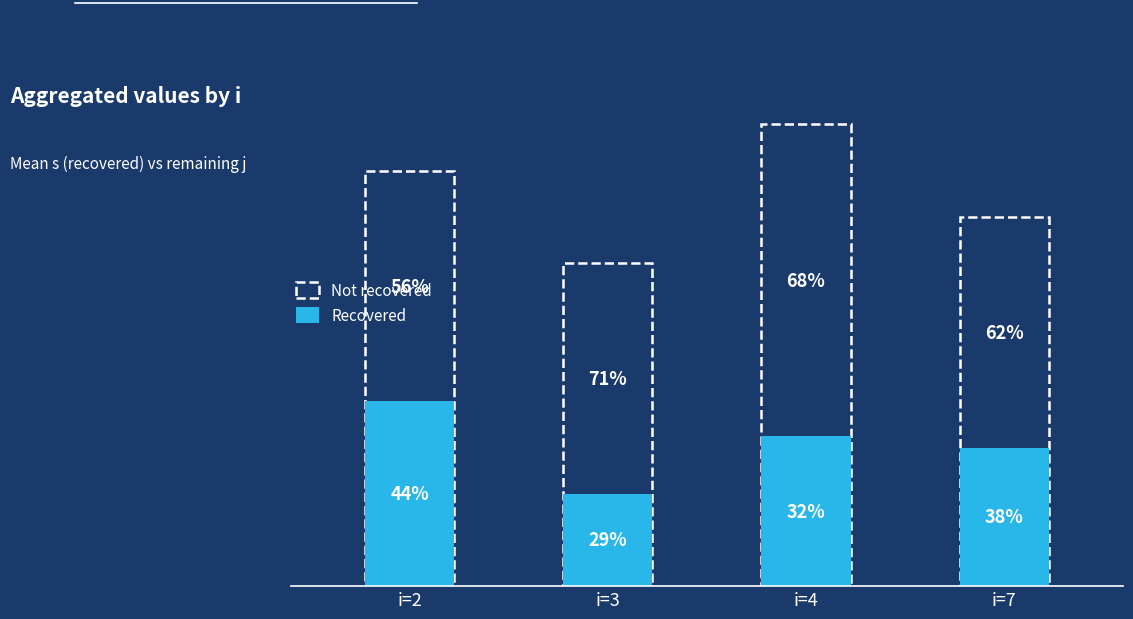

At which label does Recovered first exceed 3?

i=2